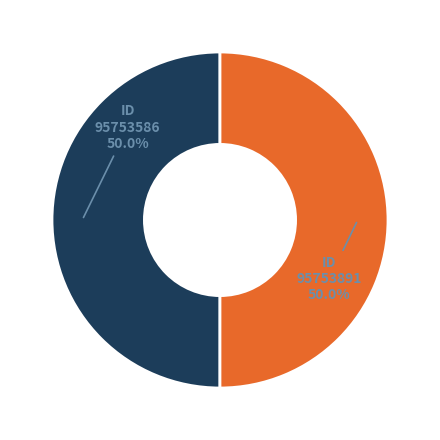

Which slice is the smallest?

95753586